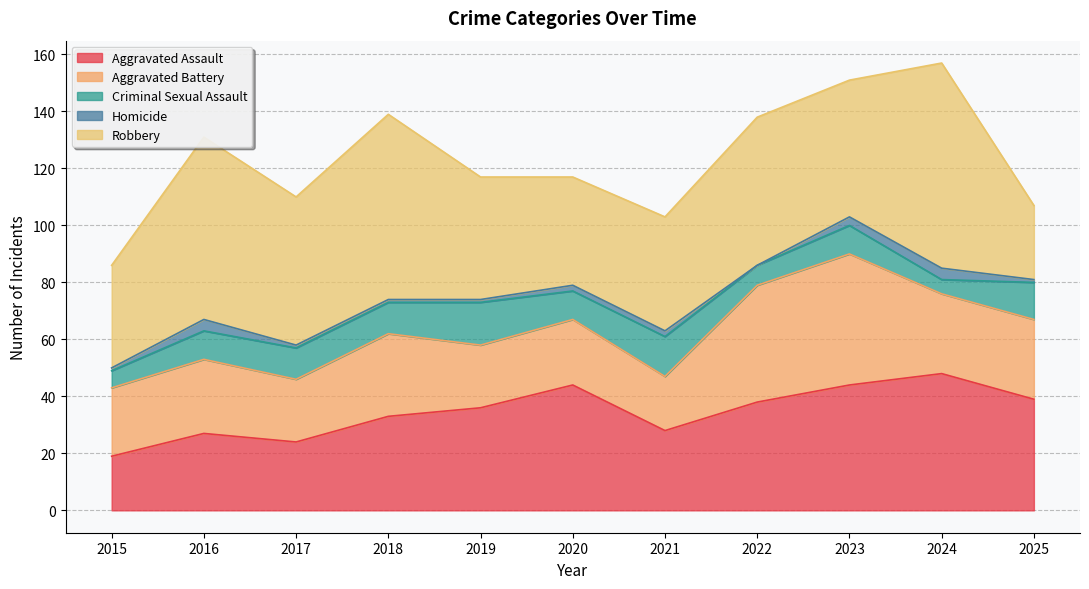

Reading right to left, extract all data points from this chart.

Aggravated Assault: 2025=39	2024=48	2023=44	2022=38	2021=28	2020=44	2019=36	2018=33	2017=24	2016=27	2015=19
Aggravated Battery: 2025=28	2024=28	2023=46	2022=41	2021=19	2020=23	2019=22	2018=29	2017=22	2016=26	2015=24
Criminal Sexual Assault: 2025=13	2024=5	2023=10	2022=7	2021=14	2020=10	2019=15	2018=11	2017=11	2016=10	2015=6
Homicide: 2025=1	2024=4	2023=3	2022=0	2021=2	2020=2	2019=1	2018=1	2017=1	2016=4	2015=1
Robbery: 2025=26	2024=72	2023=48	2022=52	2021=40	2020=38	2019=43	2018=65	2017=52	2016=64	2015=36